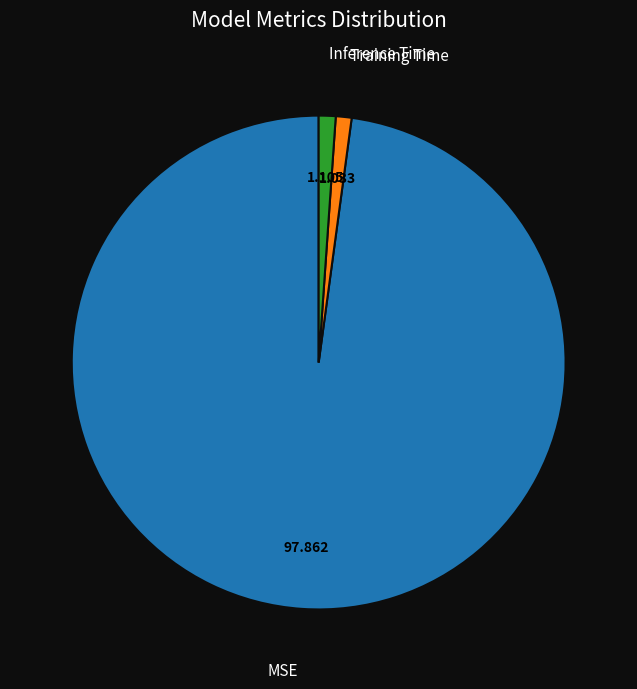

Does any single category account for the majority?

Yes